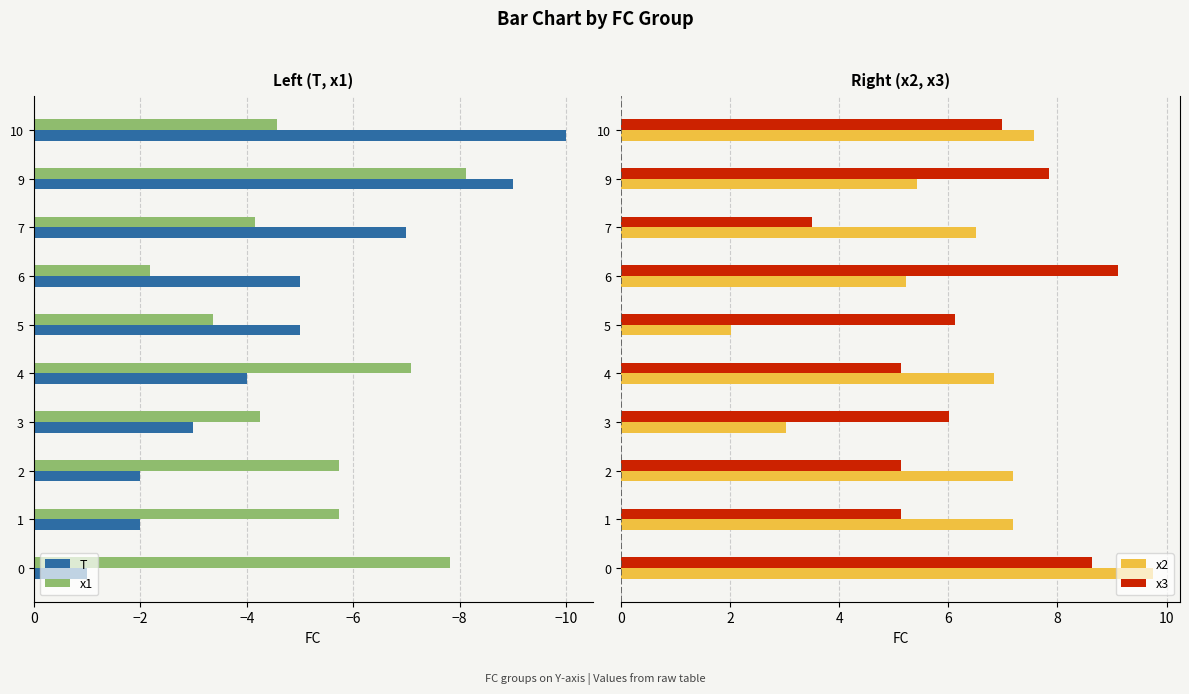

The value of x1 at 0 is -7.8. True or false?

True